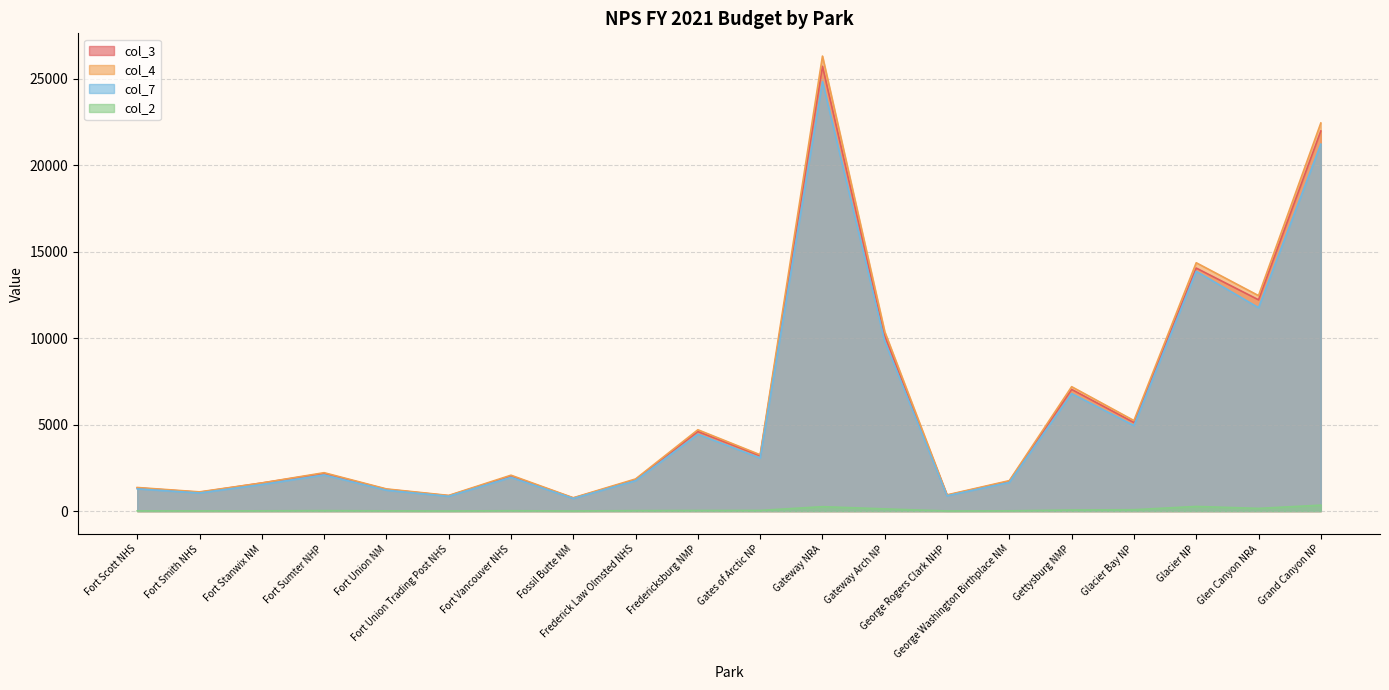

The value of col_4 at Fort Sumter NHP is 521. True or false?

False